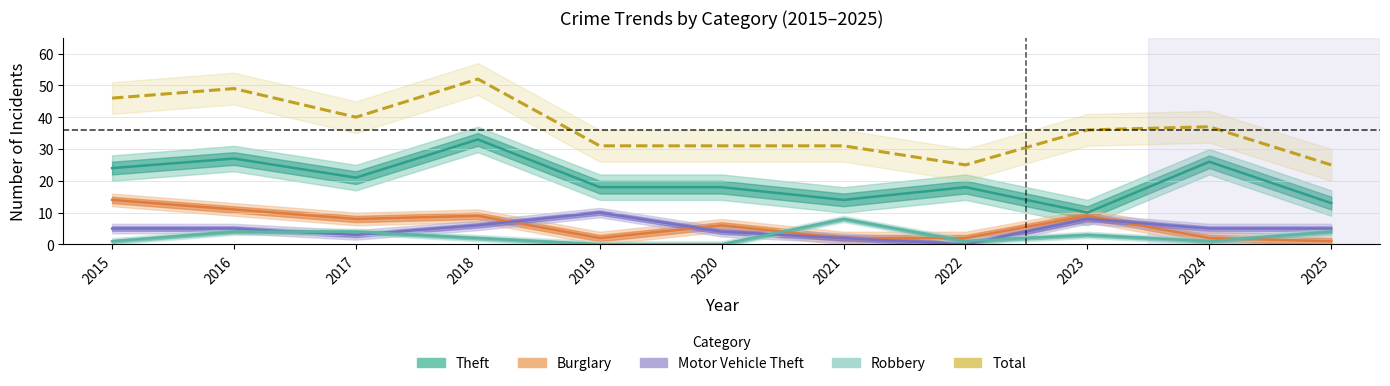

What is the sum of the Theft values at 2024 and 2017?

47